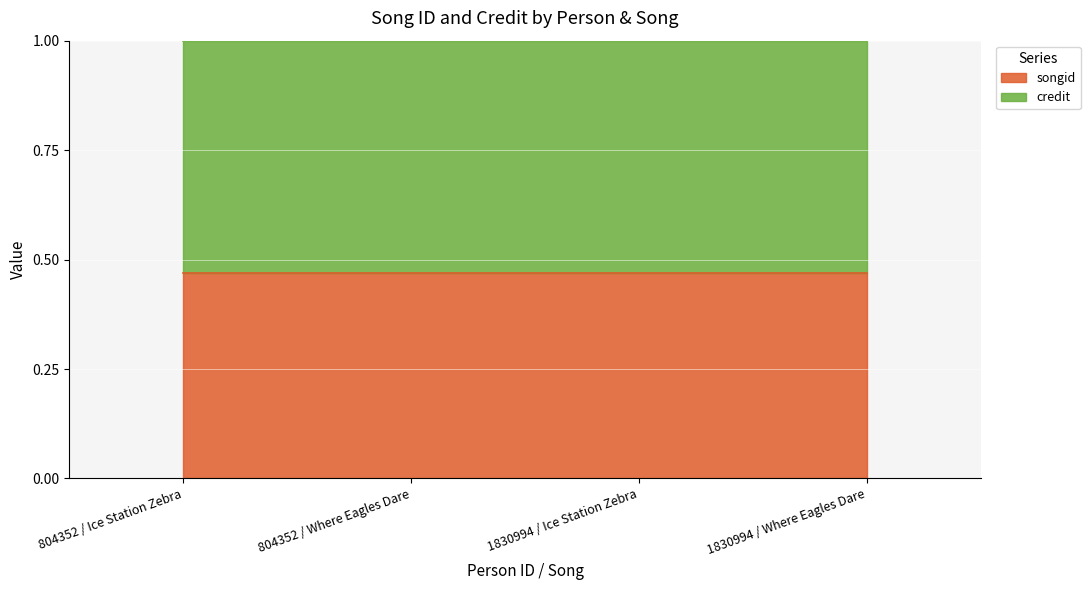

The value at 804352 / Where Eagles Dare is 0.3. True or false?

False